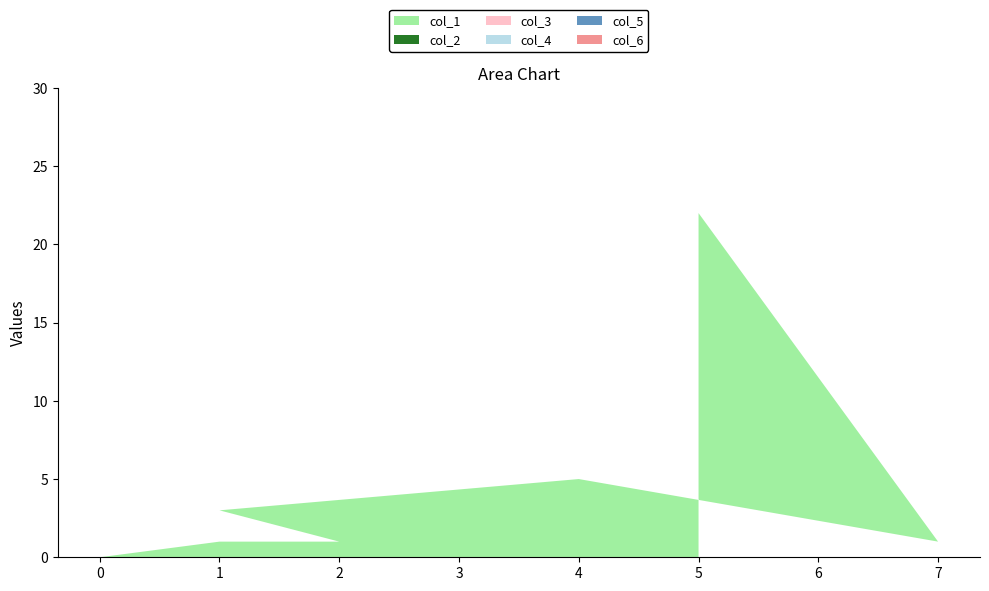

Reading right to left, transcribe all the data shown in this chart.

col_1: 0=2	0=0	0=0	0=0	0=0	0=0	0=0	0=0	0=0	1=1	0=1	1=0	0=1	0=1	0=1	2=1	1=3	4=5	7=1	5=22
col_2: 0=0	0=0	0=0	0=0	0=0	0=0	0=0	0=0	0=0	1=0	0=0	1=0	0=0	0=0	0=0	2=0	1=0	4=0	7=0	5=0
col_3: 0=0	0=0	0=0	0=0	0=0	0=0	0=0	0=0	0=0	1=0	0=0	1=0	0=0	0=0	0=0	2=0	1=0	4=0	7=0	5=0
col_4: 0=0	0=0	0=0	0=0	0=0	0=0	0=0	0=0	0=0	1=0	0=0	1=0	0=0	0=0	0=0	2=0	1=0	4=0	7=0	5=0
col_5: 0=0	0=0	0=0	0=0	0=0	0=0	0=0	0=0	0=0	1=0	0=0	1=0	0=0	0=0	0=0	2=0	1=0	4=0	7=0	5=0
col_6: 0=0	0=0	0=0	0=0	0=0	0=0	0=0	0=0	0=0	1=0	0=0	1=0	0=0	0=0	0=0	2=0	1=0	4=0	7=0	5=0